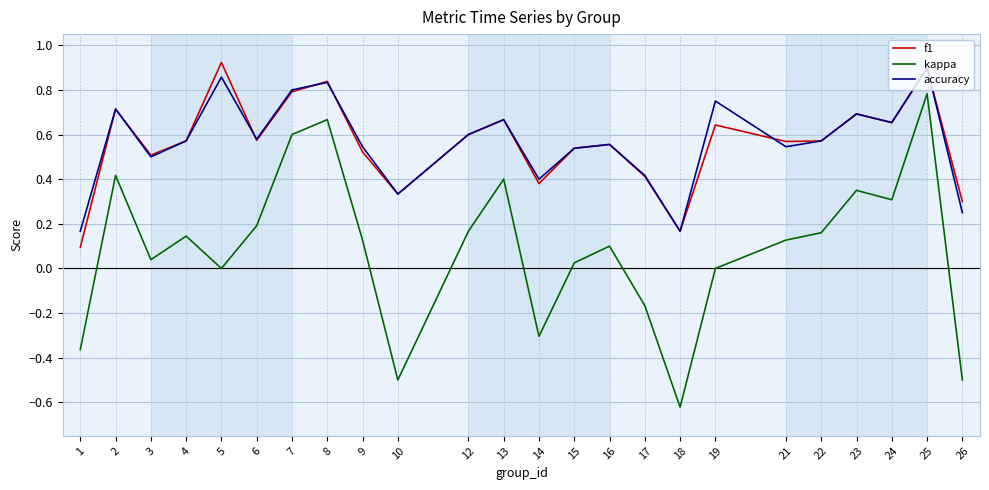

Between 12 and 18, which series saw the biggest shift?

kappa